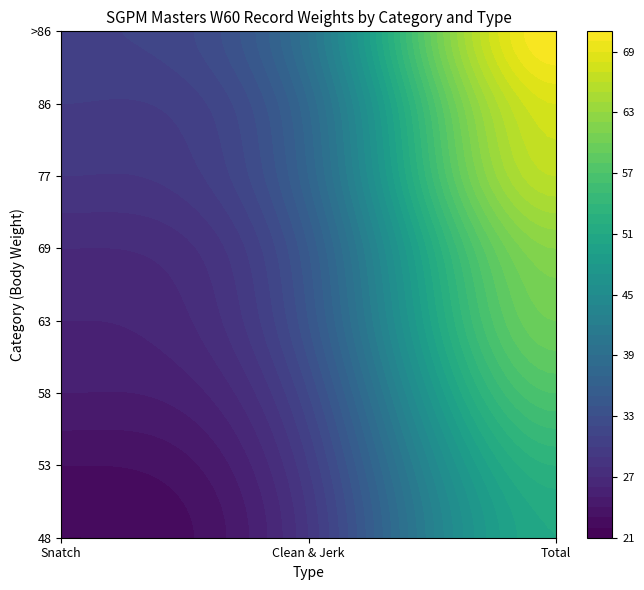

Reading right to left, list all the values displayed in this chart.

48: 51	29	22
53: 53	30	23
58: 57	32	25
63: 60	34	26
69: 62	35	27
77: 66	37	29
86: 68	38	30
>86: 71	40	31